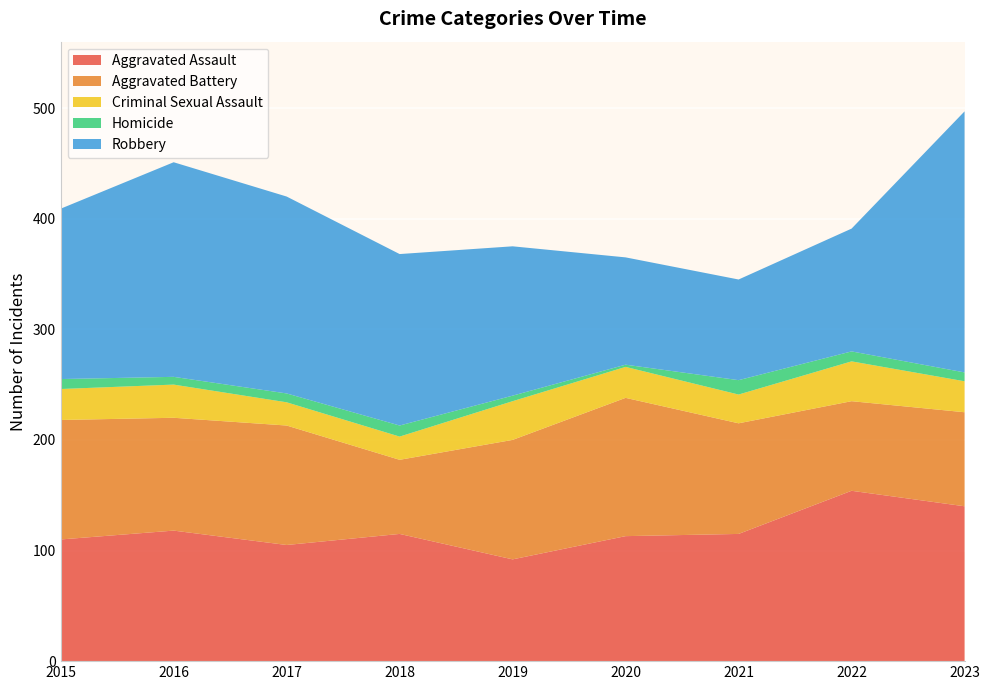

Reading left to right, what are all the values shown in this chart?

Aggravated Assault: 2015=110	2016=118	2017=105	2018=115	2019=92	2020=113	2021=115	2022=154	2023=140
Aggravated Battery: 2015=108	2016=102	2017=108	2018=67	2019=108	2020=125	2021=100	2022=81	2023=85
Criminal Sexual Assault: 2015=28	2016=30	2017=21	2018=21	2019=35	2020=28	2021=26	2022=36	2023=28
Homicide: 2015=9	2016=7	2017=8	2018=10	2019=5	2020=2	2021=13	2022=9	2023=8
Robbery: 2015=154	2016=194	2017=178	2018=155	2019=135	2020=97	2021=91	2022=111	2023=236